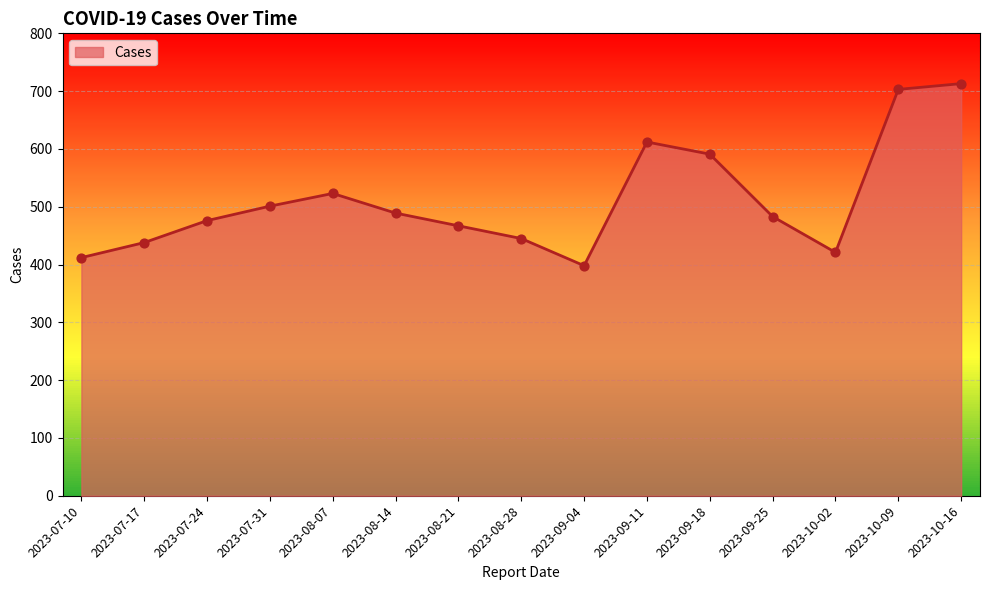

Approximately how many times larger is the value at 2023-07-17 compared to 2023-08-28?

1.0